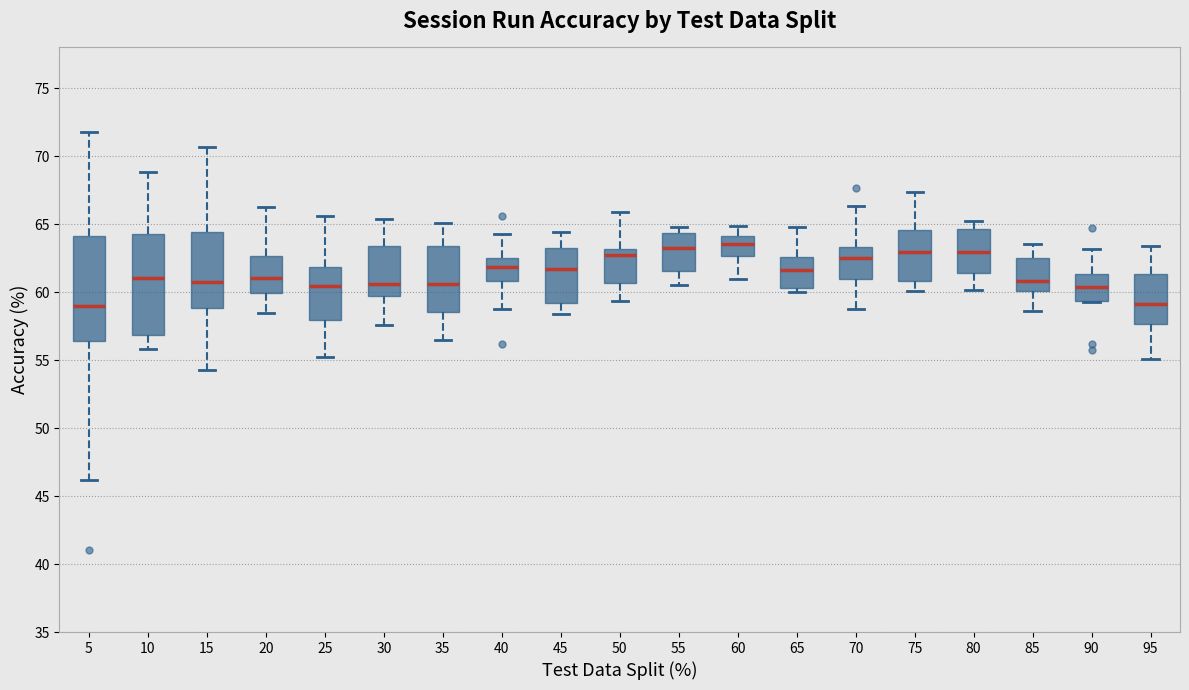

Reading left to right, transcribe this box plot: for each box, give where its median line is, the range the box spans, and where its two whiskers end, as read against the y-axis. The values are not printed on the chart, so give them approximately, as read against the axis.

5: median 59.0, box 56.5 to 64.0, whiskers 46.0 to 72.0
10: median 61.0, box 57.0 to 64.5, whiskers 56.0 to 69.0
15: median 61.0, box 59.0 to 64.5, whiskers 54.5 to 70.5
20: median 61.0, box 60.0 to 62.5, whiskers 58.5 to 66.0
25: median 60.5, box 58.0 to 62.0, whiskers 55.0 to 65.5
30: median 60.5, box 59.5 to 63.5, whiskers 57.5 to 65.5
35: median 60.5, box 58.5 to 63.5, whiskers 56.5 to 65.0
40: median 62.0, box 61.0 to 62.5, whiskers 59.0 to 64.5
45: median 61.5, box 59.0 to 63.0, whiskers 58.5 to 64.5
50: median 63.0 (just below the box's upper edge), box 60.5 to 63.0, whiskers 59.5 to 66.0
55: median 63.0, box 61.5 to 64.5, whiskers 60.5 to 65.0
60: median 63.5, box 62.5 to 64.0, whiskers 61.0 to 65.0
65: median 61.5, box 60.5 to 62.5, whiskers 60.0 to 65.0
70: median 62.5, box 61.0 to 63.5, whiskers 58.5 to 66.5
75: median 63.0, box 61.0 to 64.5, whiskers 60.0 to 67.5
80: median 63.0, box 61.5 to 64.5, whiskers 60.0 to 65.0
85: median 61.0, box 60.0 to 62.5, whiskers 58.5 to 63.5
90: median 60.5, box 59.5 to 61.5, whiskers 59.5 to 63.0
95: median 59.0, box 57.5 to 61.5, whiskers 55.0 to 63.5